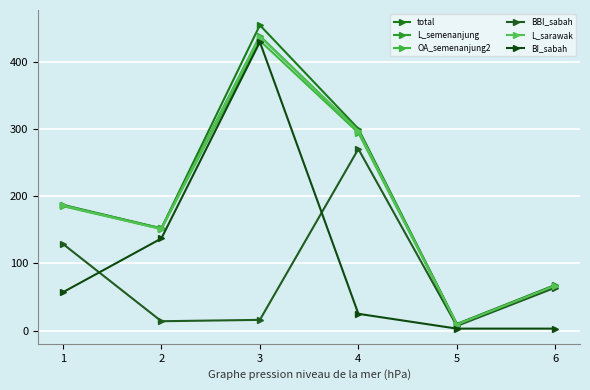

True or false: BI_sabah and total cross at least once.

False